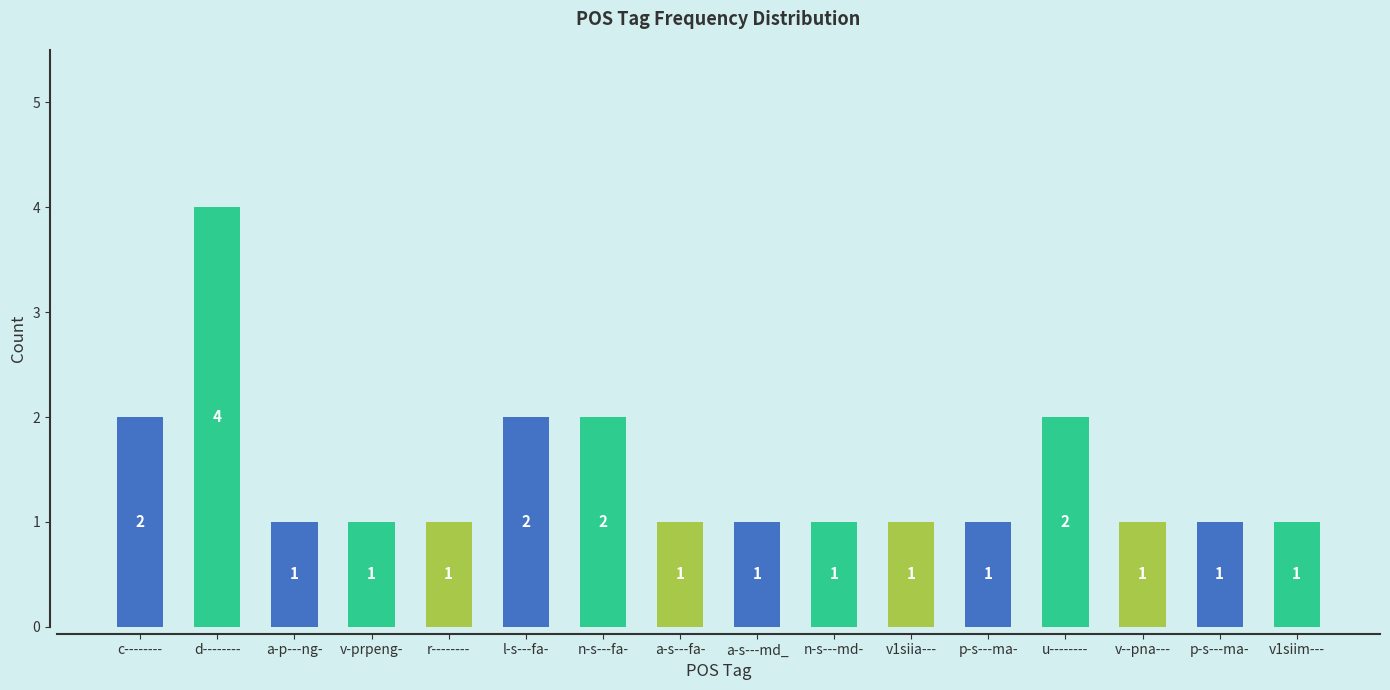

Reading left to right, list all the values displayed in this chart.

2	4	1	1	1	2	2	1	1	1	1	1	2	1	1	1